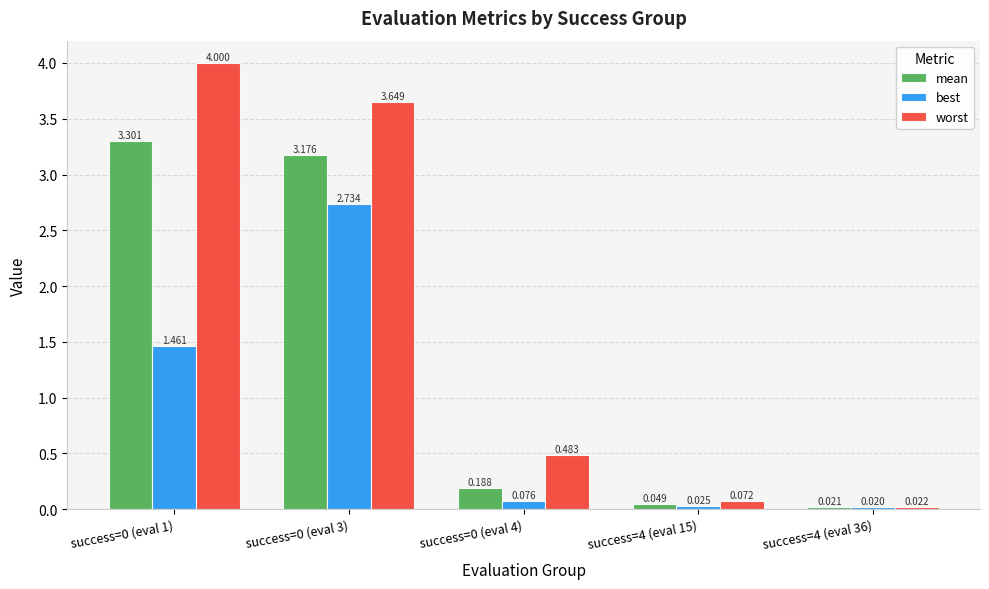

True or false: mean has a value of 5.3 at success=0 (eval 3).

False